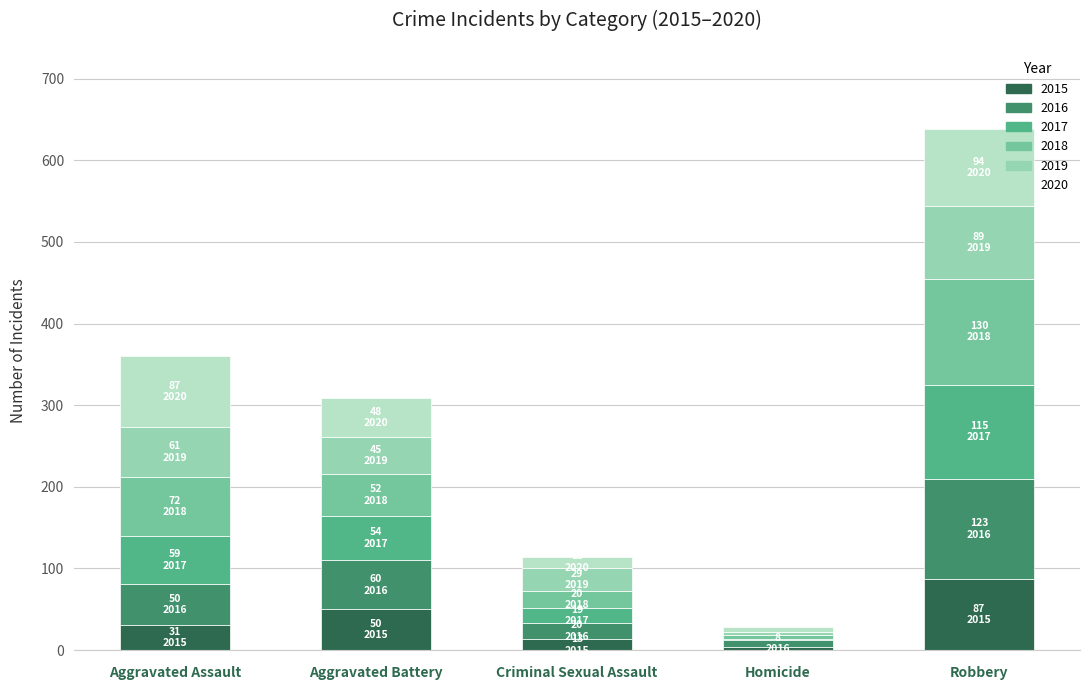

At which category is the sum across all series the highest?

Robbery